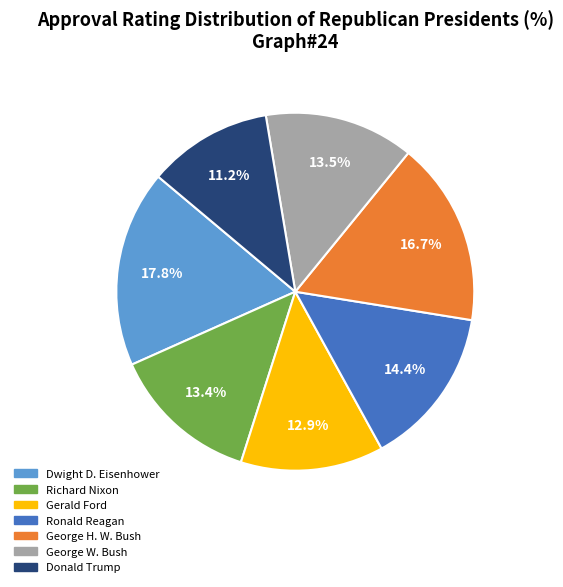

Is there any slice that represents more than half of the pie?

No